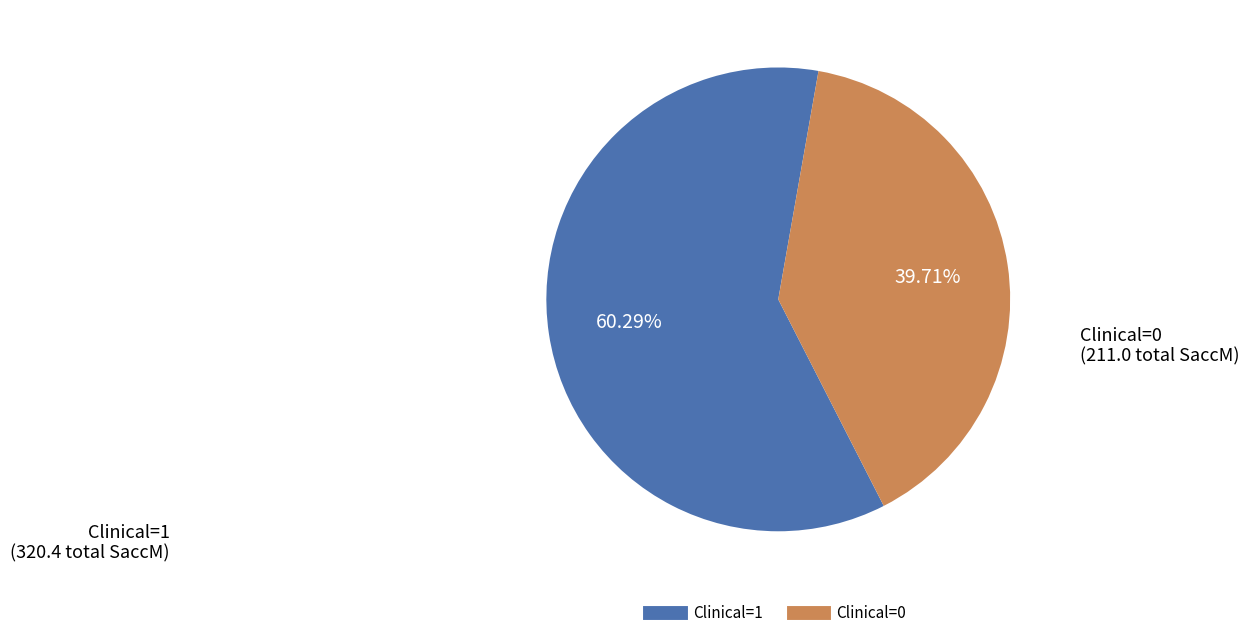

Which has a higher value, Clinical=1 or Clinical=0?

Clinical=1